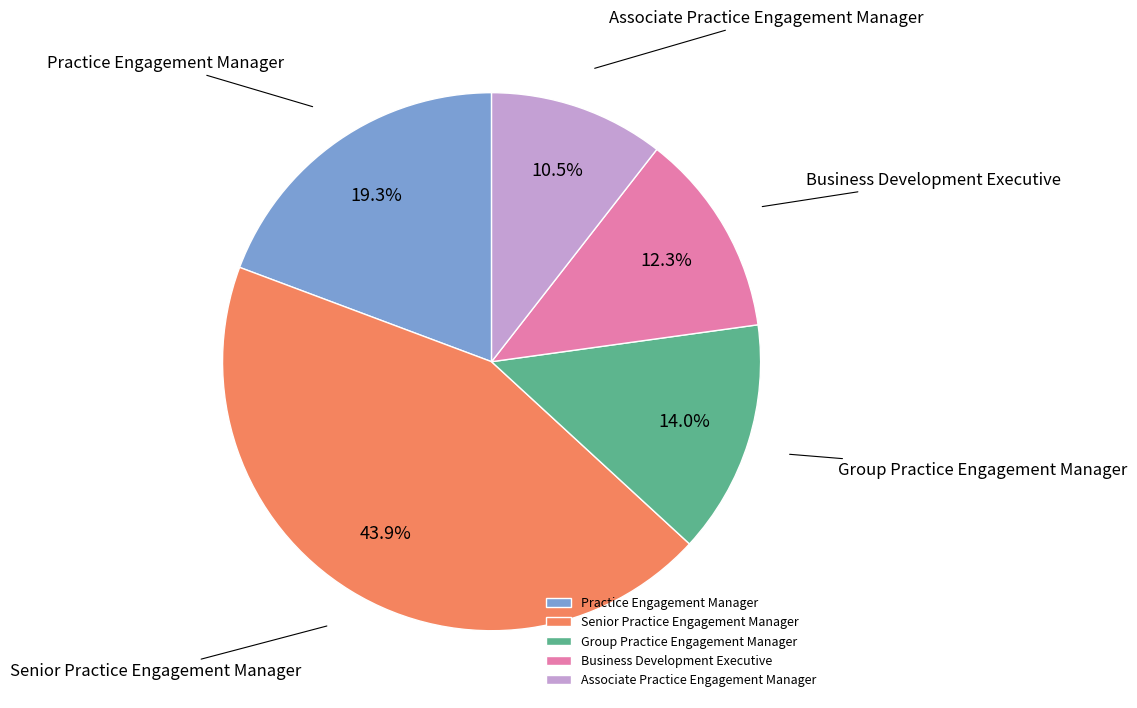

Is there a majority slice in this chart?

No